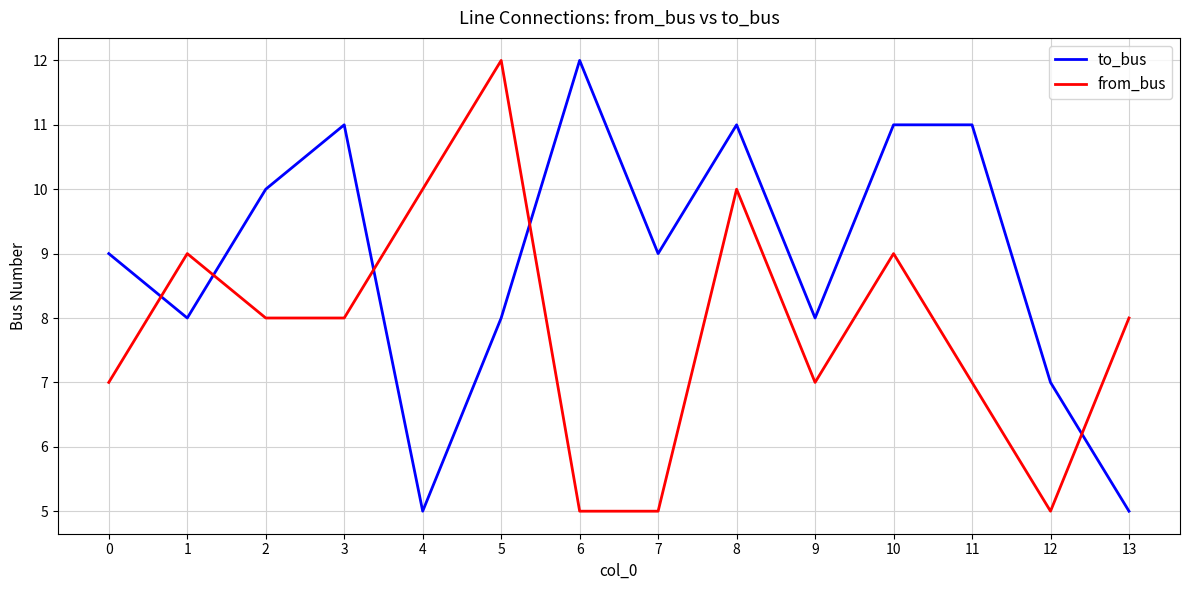

What is the average value of the to_bus series?

9